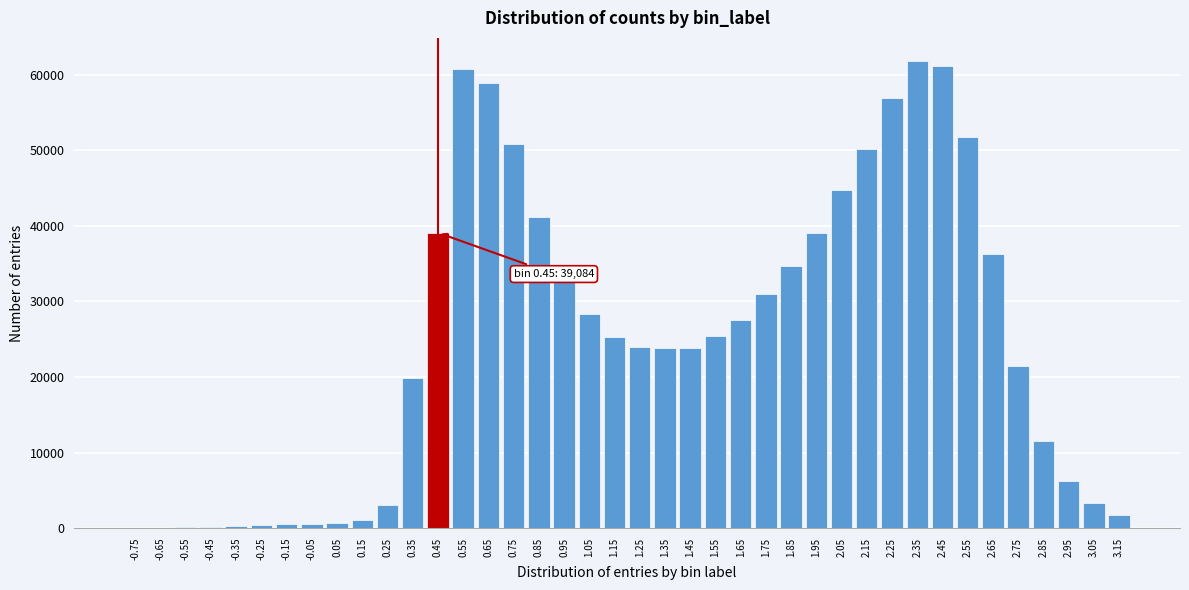

Is it true that the value at 0.45 is 39084?

True